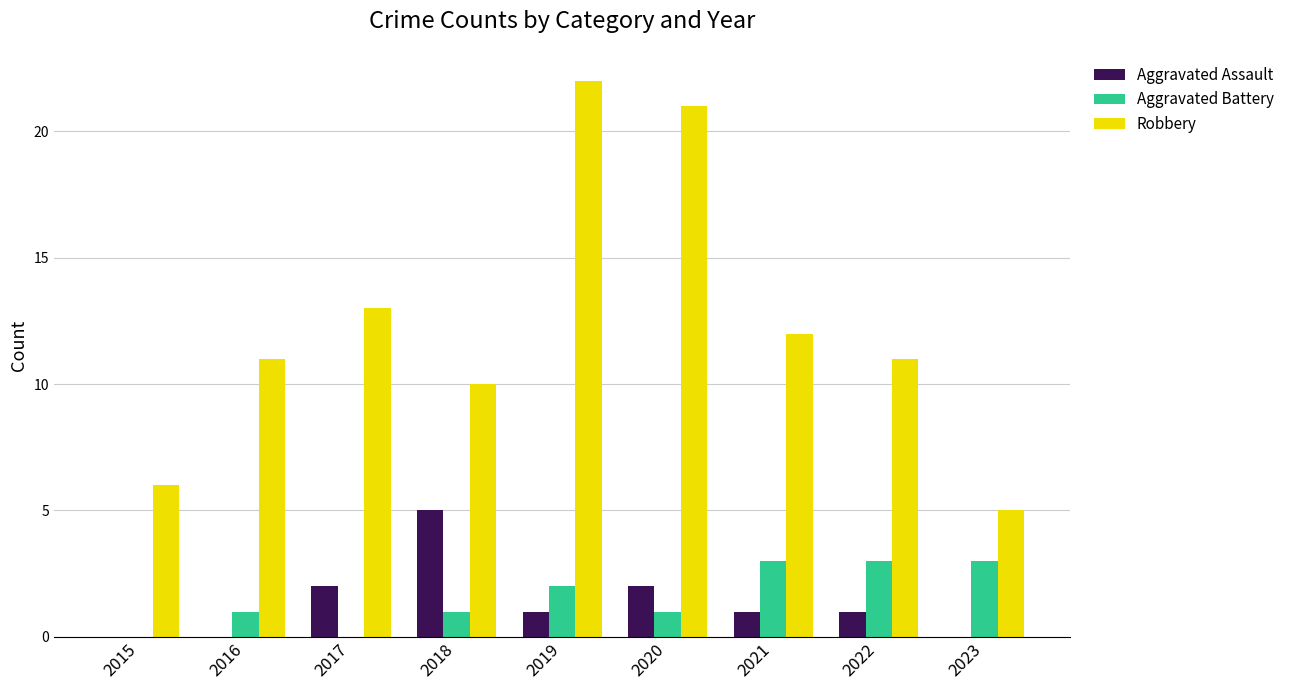

What is the average value of the Aggravated Assault series?

1